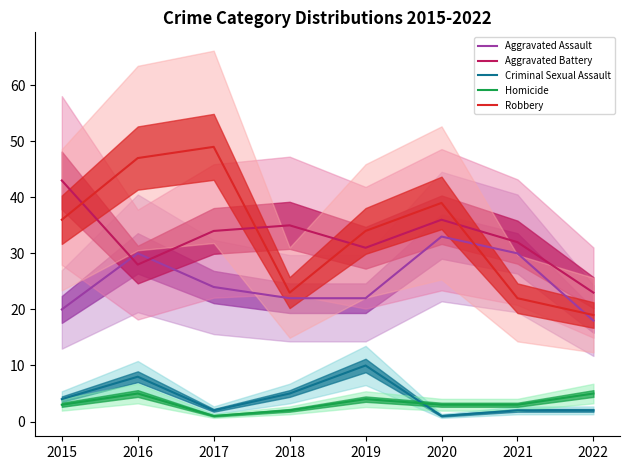

Does the chart have visible grid lines?

No